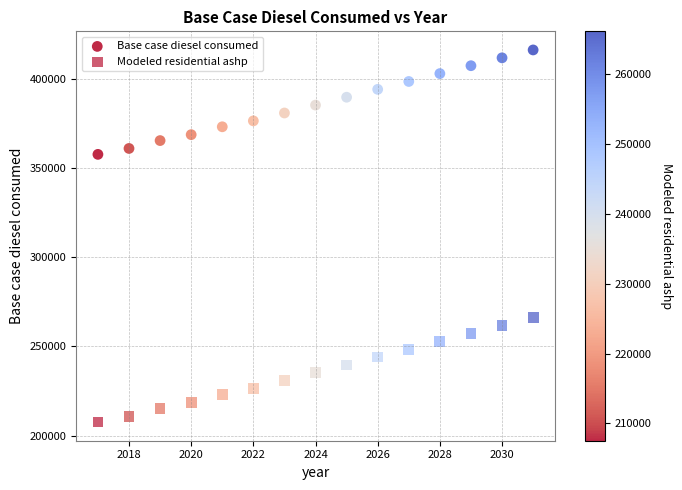

How many data points are displayed?

30